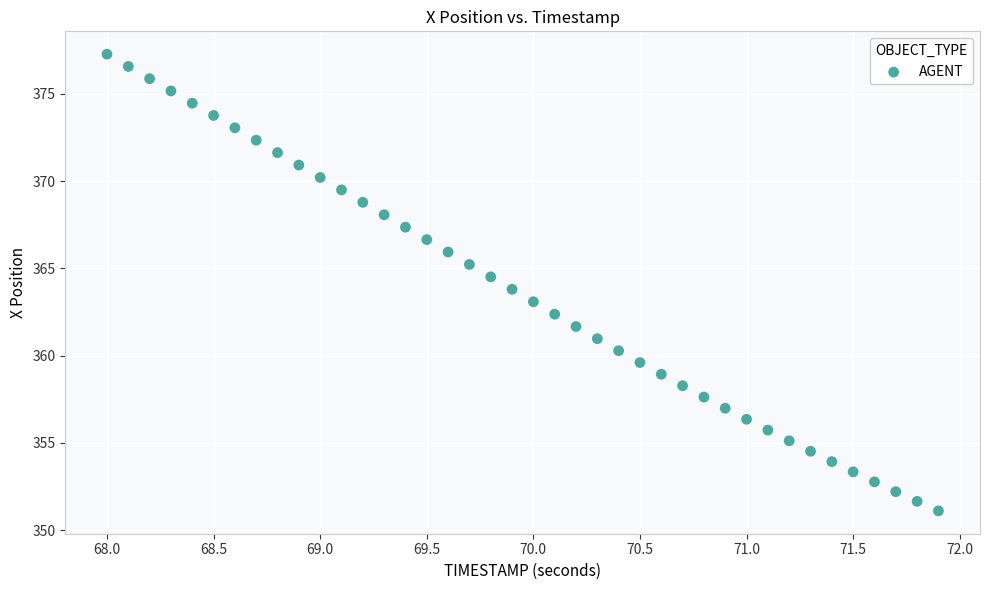

What is the range of Y values (max minus min)?

26.2